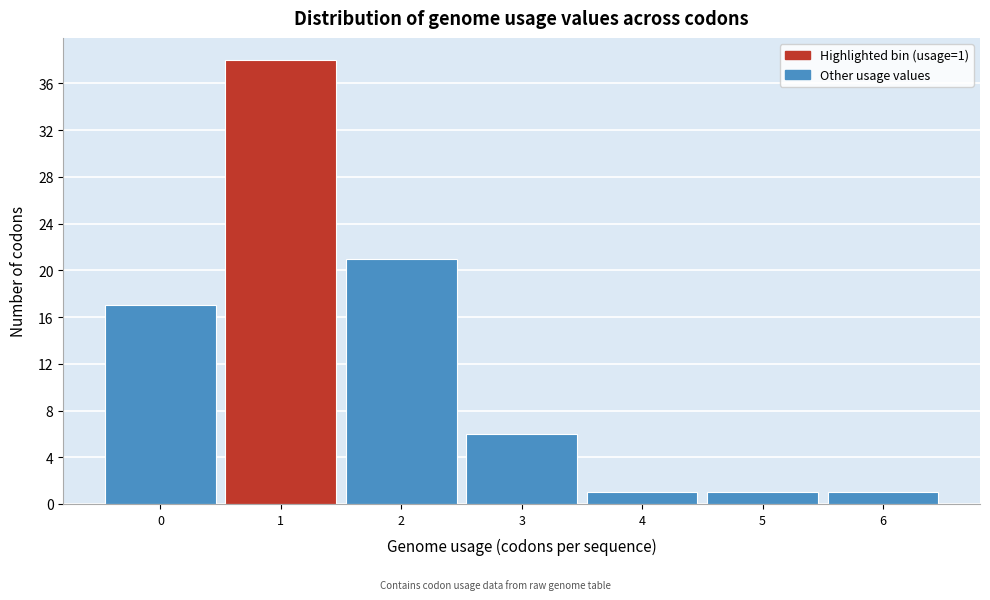

Which range on the x-axis has the tallest bar?

0.5 to 1.5